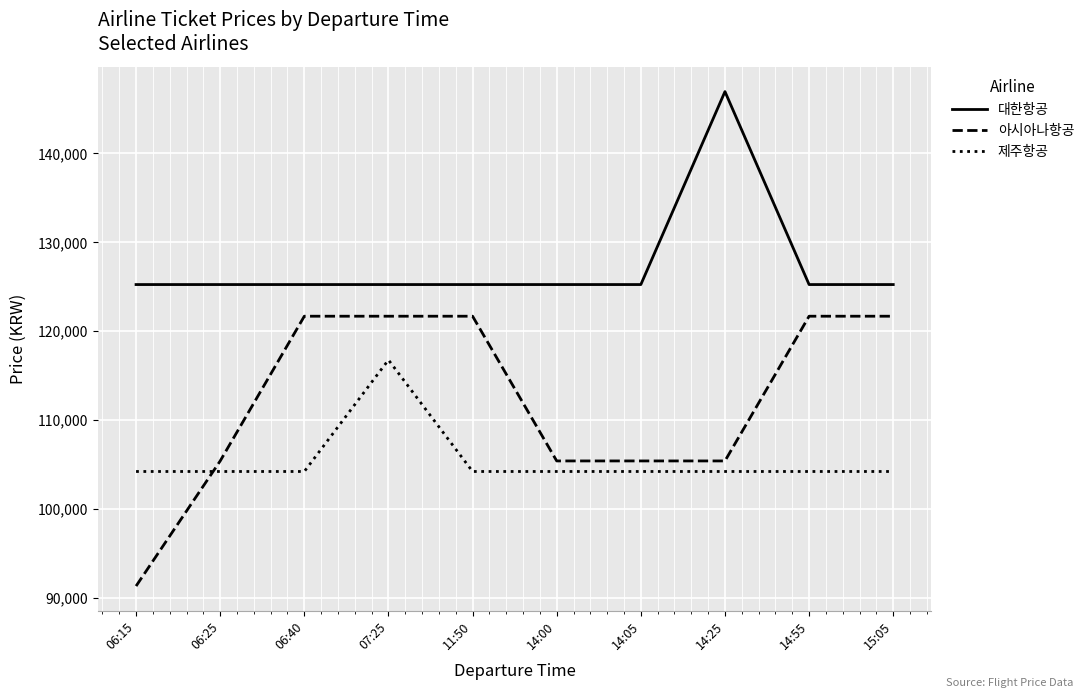

Which series changed the most between 07:25 and 14:00?

아시아나항공